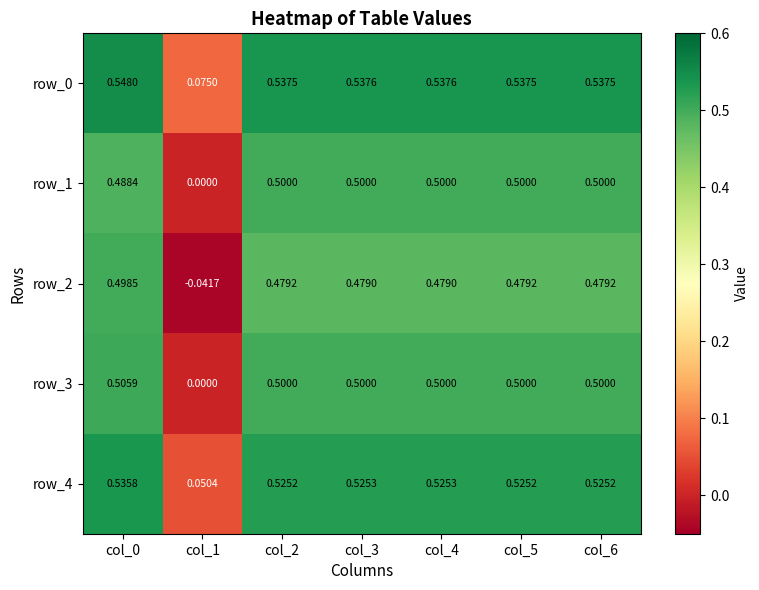

Count the row_0 values in the range 0 to 1.

7